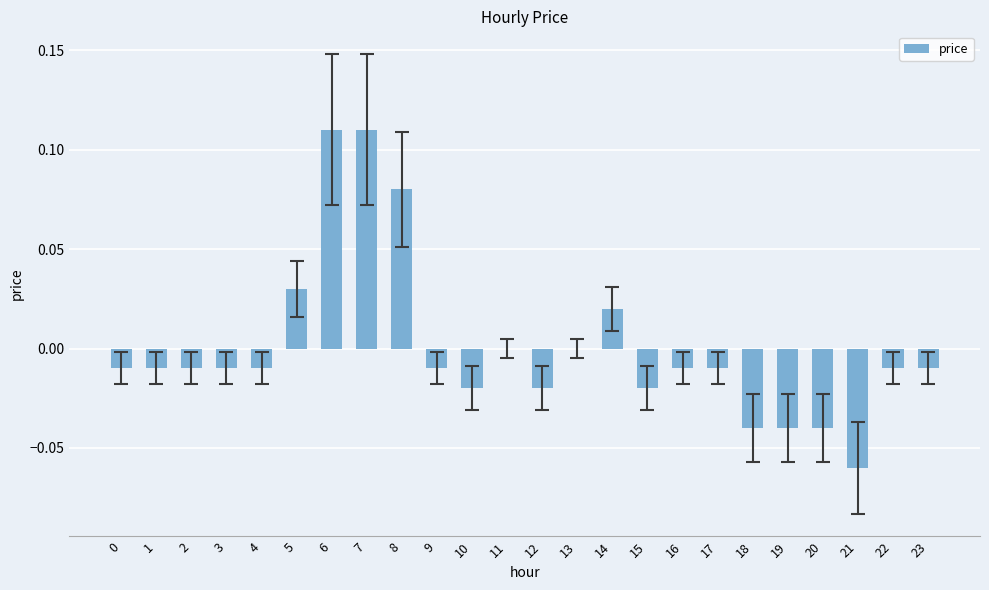

Which has a higher value, 7 or 19?

7